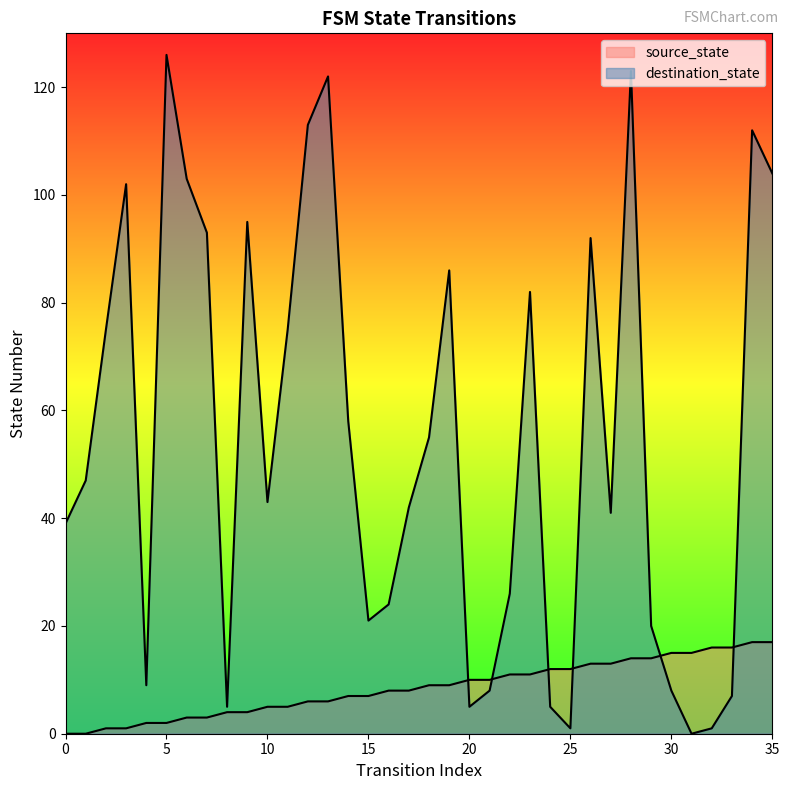

Which series has the widest spread of values?

destination_state